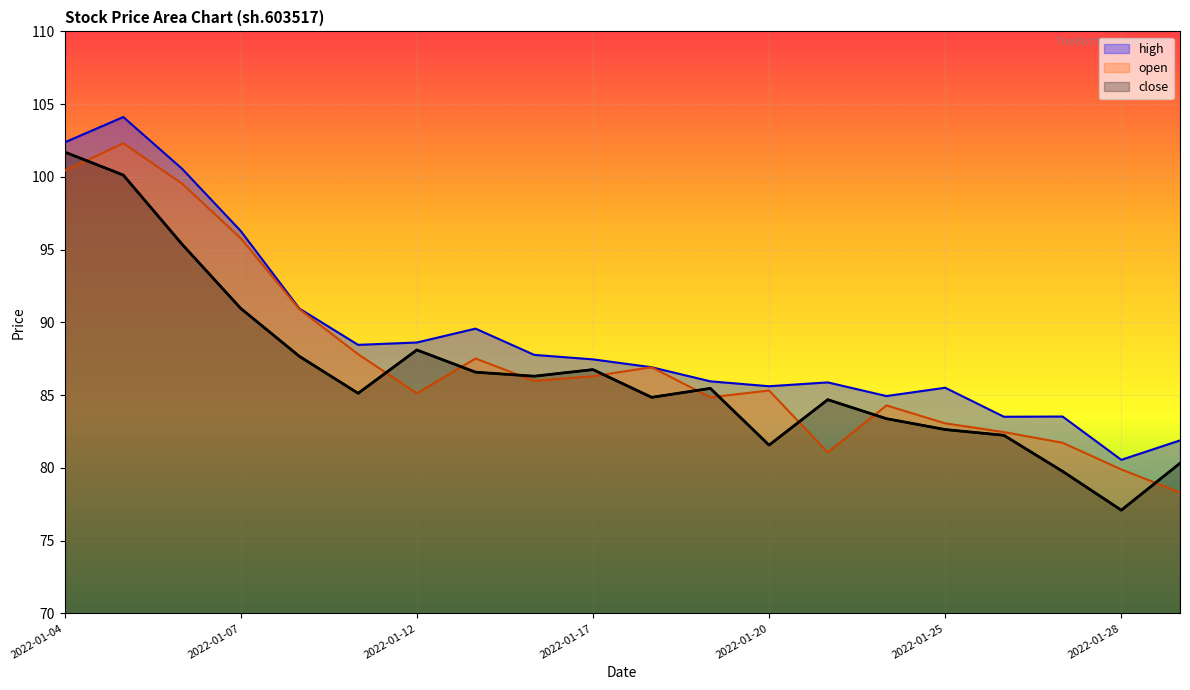

At which category does open reach its first local valley?

2022-01-12